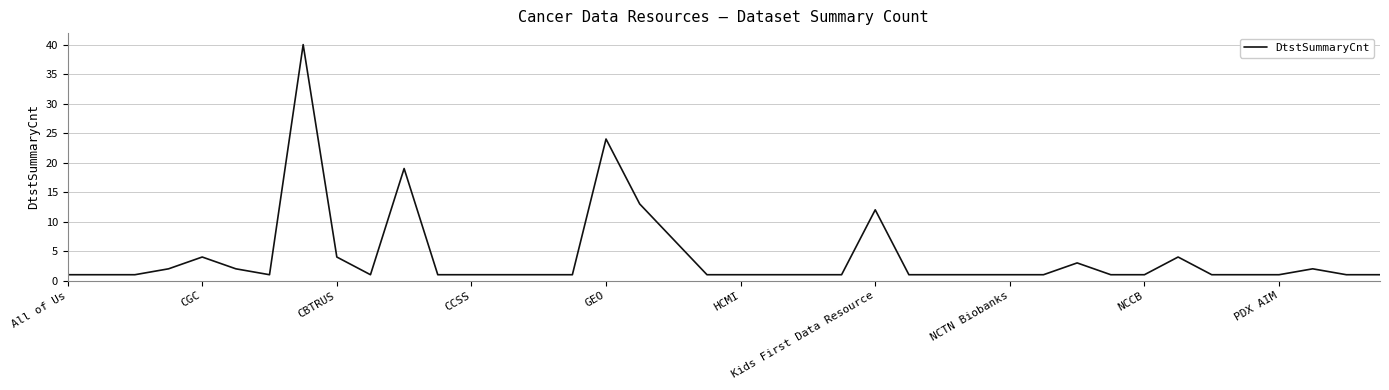

Does the chart have visible grid lines?

Yes